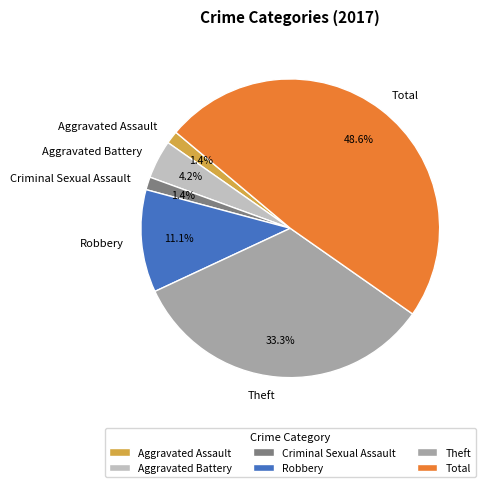

What percentage is the Criminal Sexual Assault slice, to the nearest percent?

1%